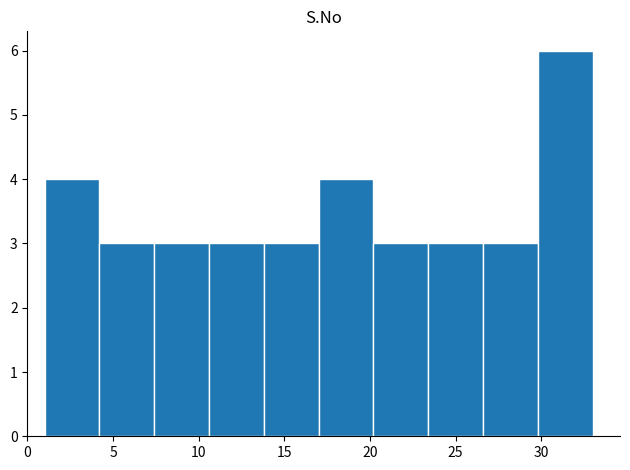

How tall is the bar that spans 20.2 to 23.4 on the x-axis? Neither the bar edges nor the heights are printed on the chart, so give them approximately, as read against the axes.

3